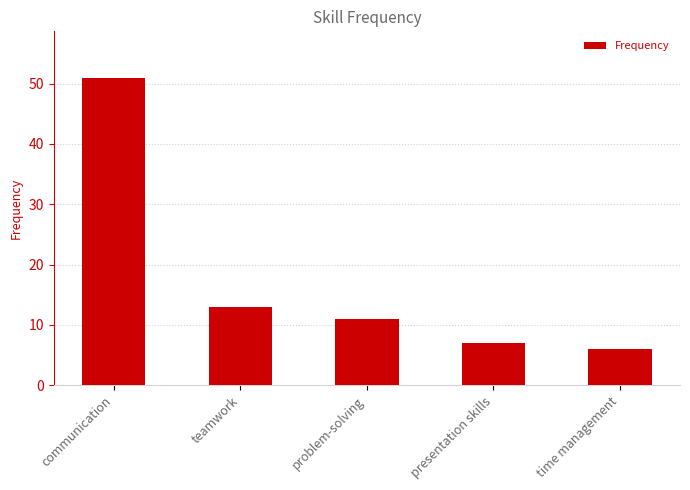

Between teamwork and time management, which is larger?

teamwork